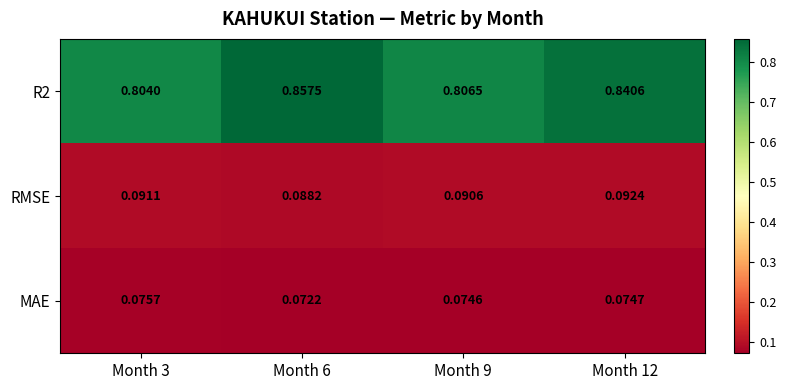

Is the value of MAE at Month 9 greater than the value of R2 at Month 9?

No